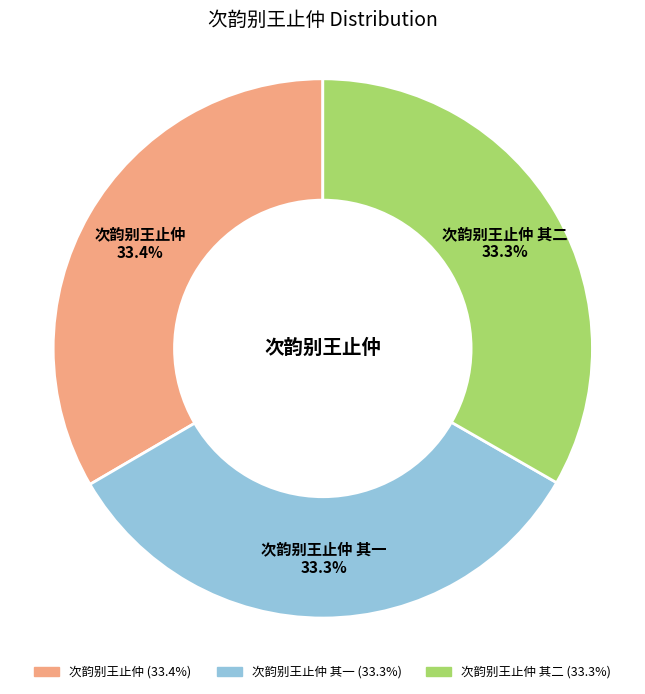

To the nearest percent, what is the average slice percentage?

33%